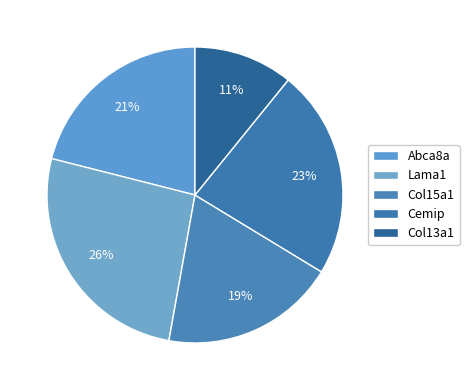

To the nearest percent, what is the difference between the largest and smallest slice percentages?

15%